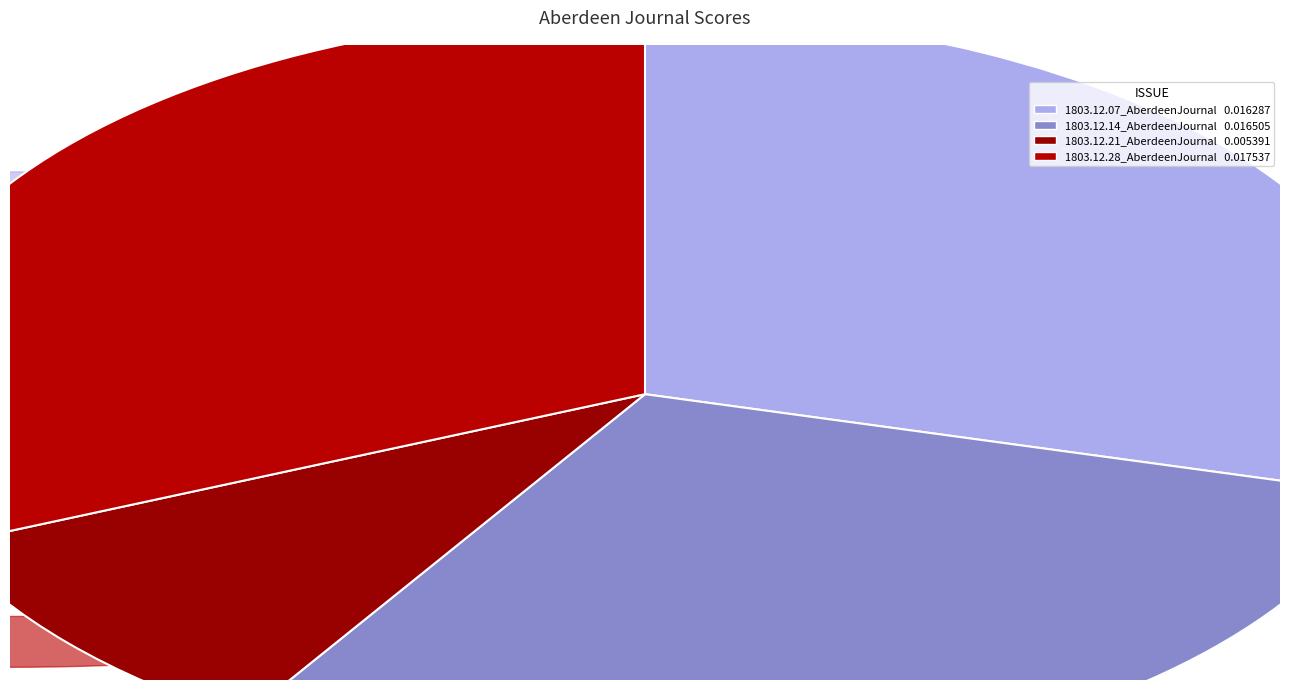

Is the sum of 1803.12.21_AberdeenJournal and 1803.12.07_AberdeenJournal greater than half?

No